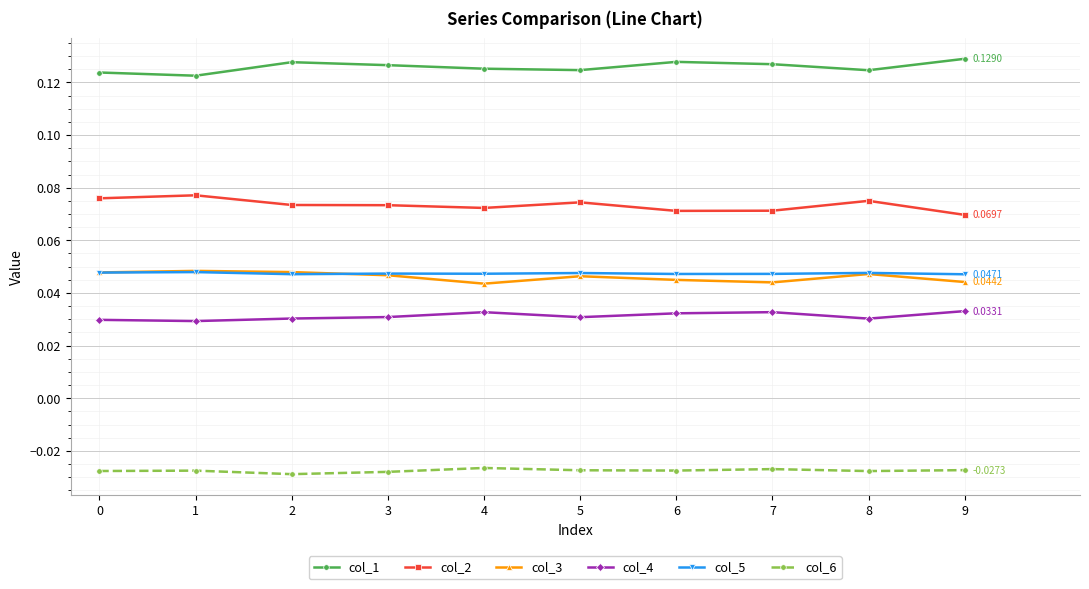

True or false: col_3 has more than 1 interior local peaks.

True